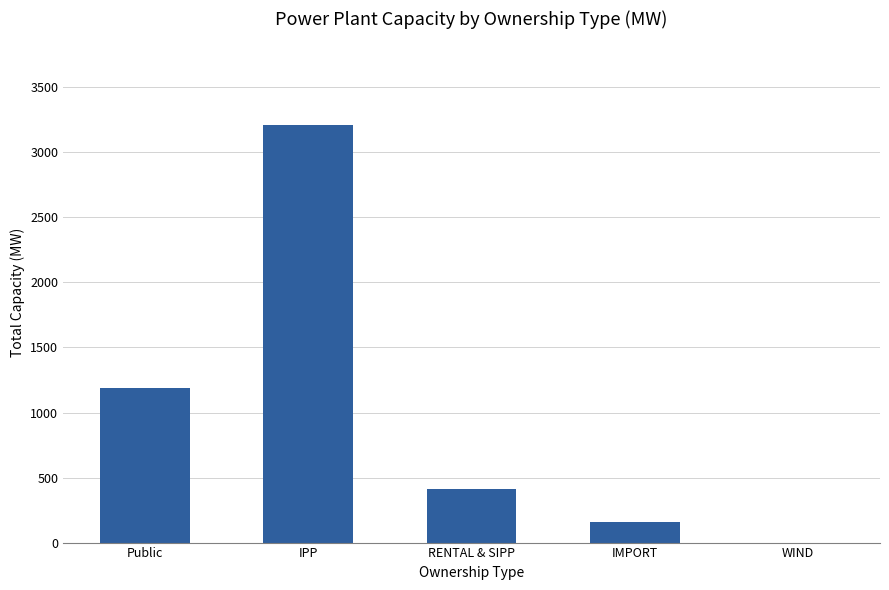

Where is the data nearest to the value 1605?

Public